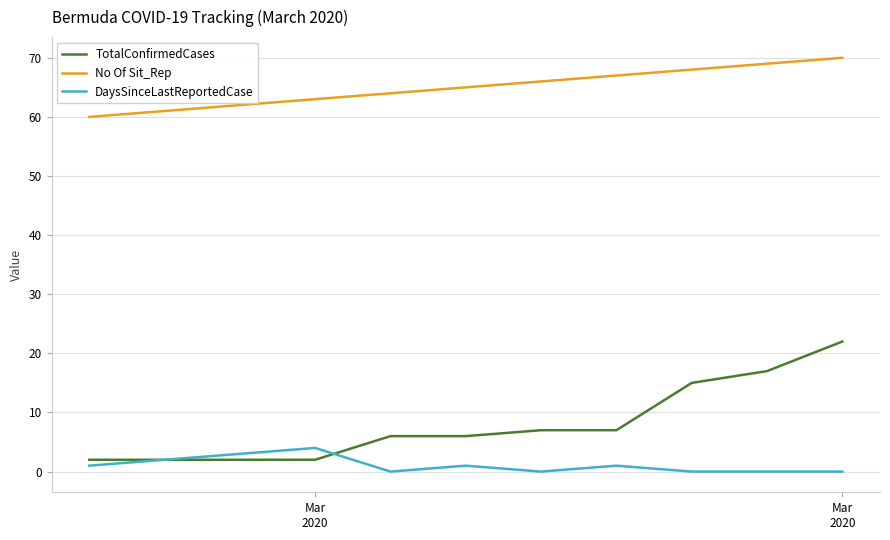

Which series has the widest spread of values?

TotalConfirmedCases